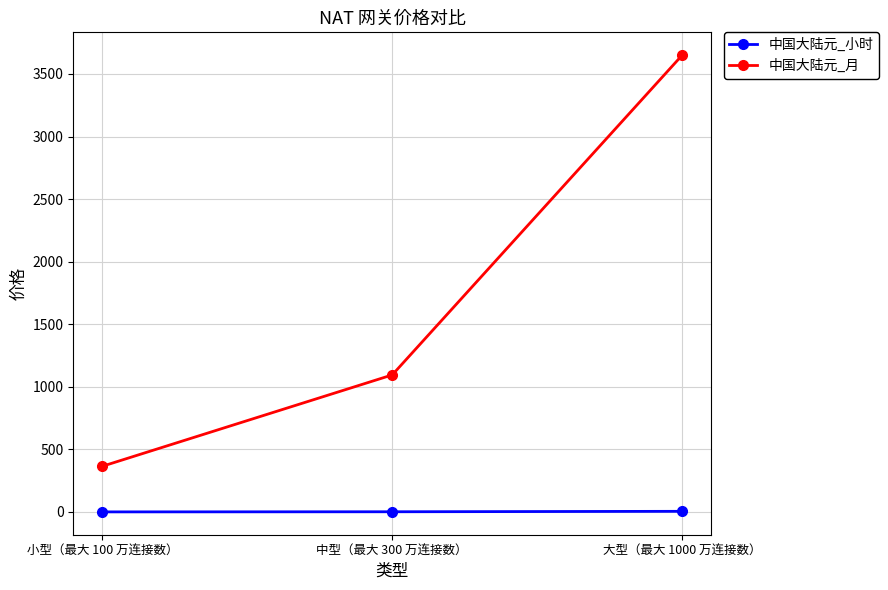

What are all the series names shown in the legend?

中国大陆元_小时, 中国大陆元_月